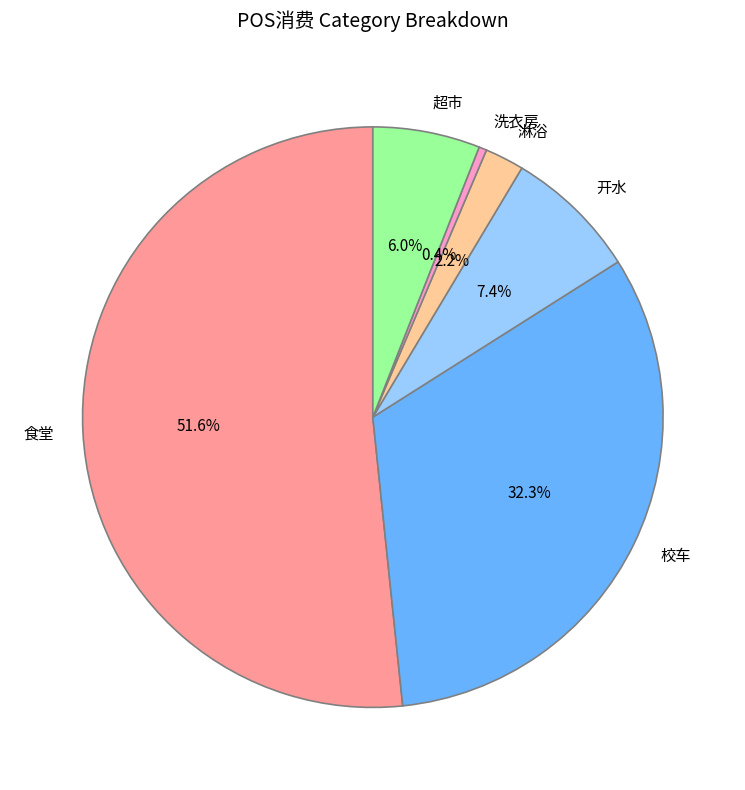

Between 开水 and 校车, which is larger?

校车